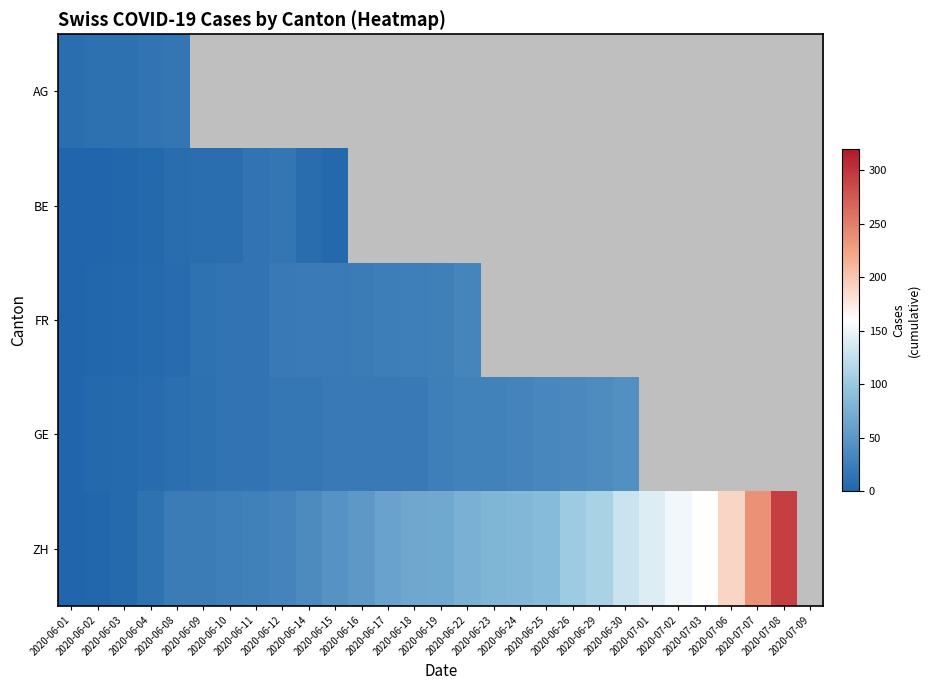

Which series has the largest range (max minus min)?

ZH